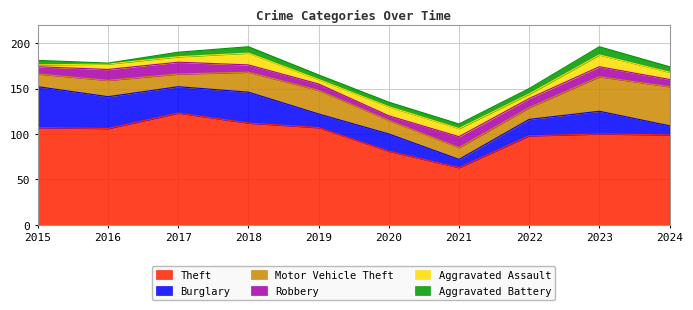

What is the minimum value shown in the chart?

1